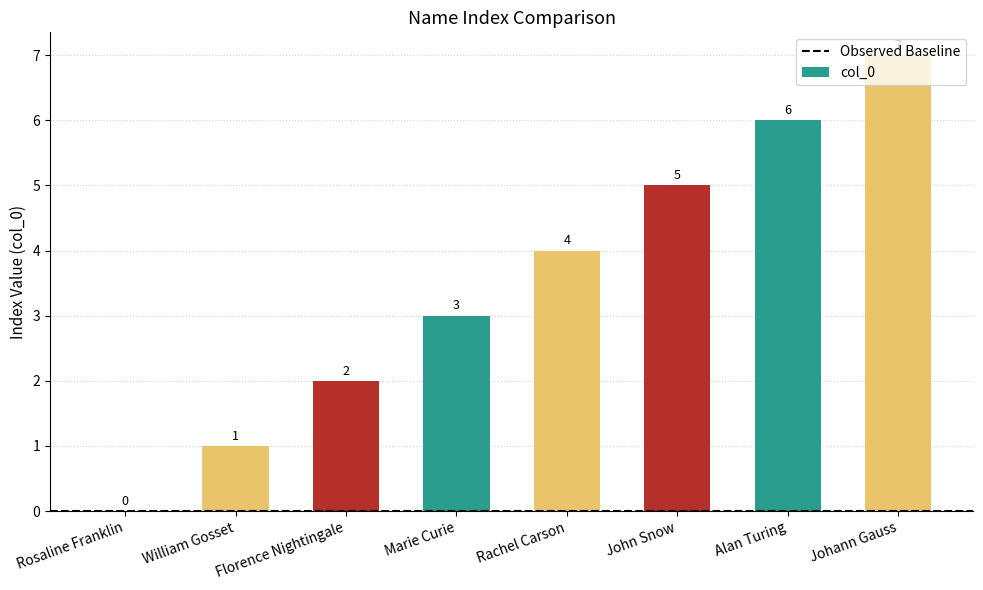

How many positive values are there?

7